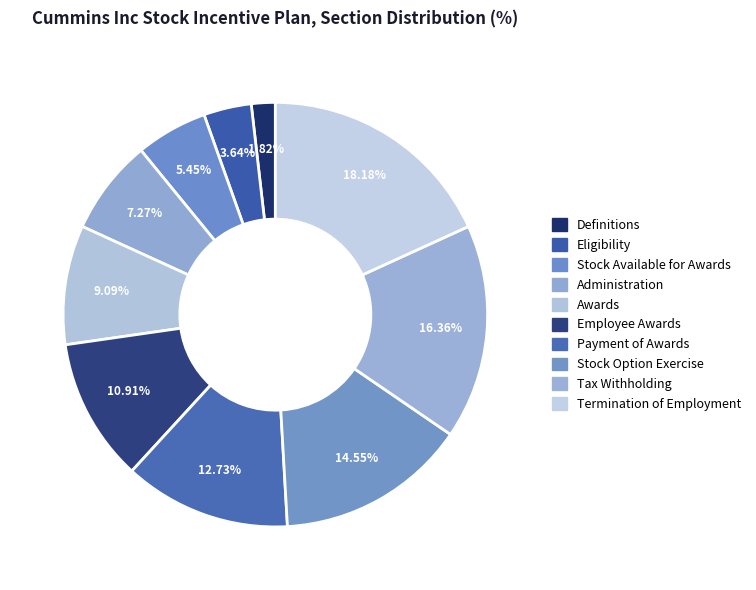

What is the largest slice in the pie chart?

Termination of Employment